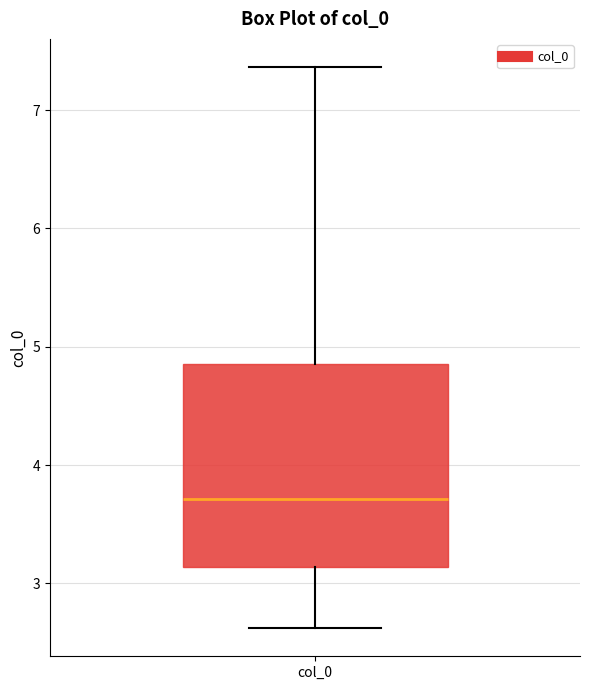

Read this box plot against the y-axis: the position of the median line, the range covered by the box, and the ends of both whiskers. The values are not printed on the chart, so give them approximately, as read against the axis.

median 3.7, box 3.1 to 4.9, whiskers 2.6 to 7.4